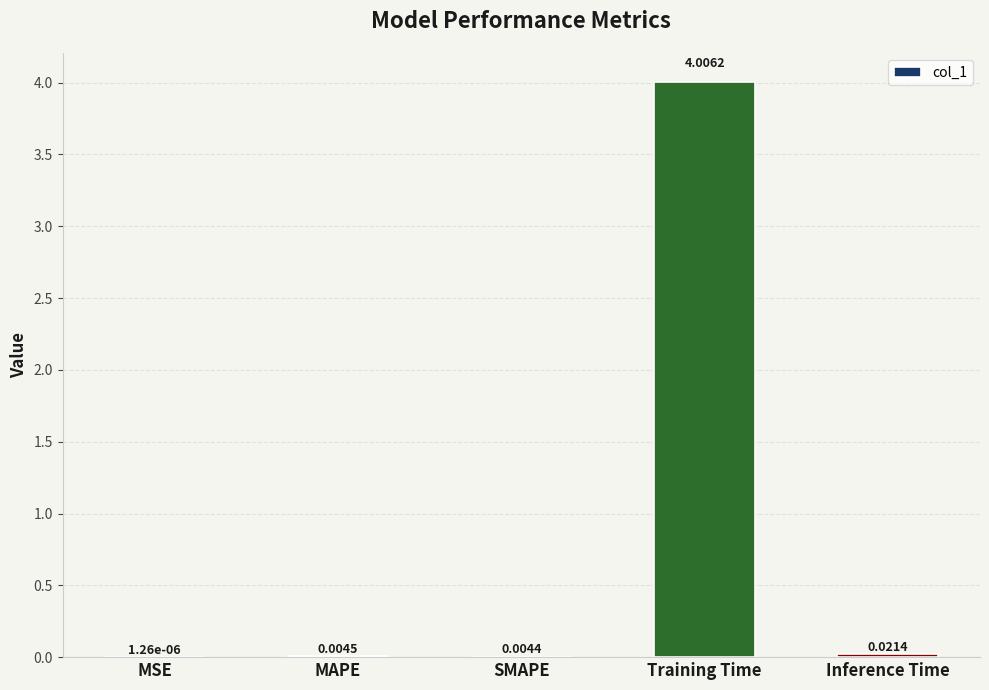

What is the average value?

0.8